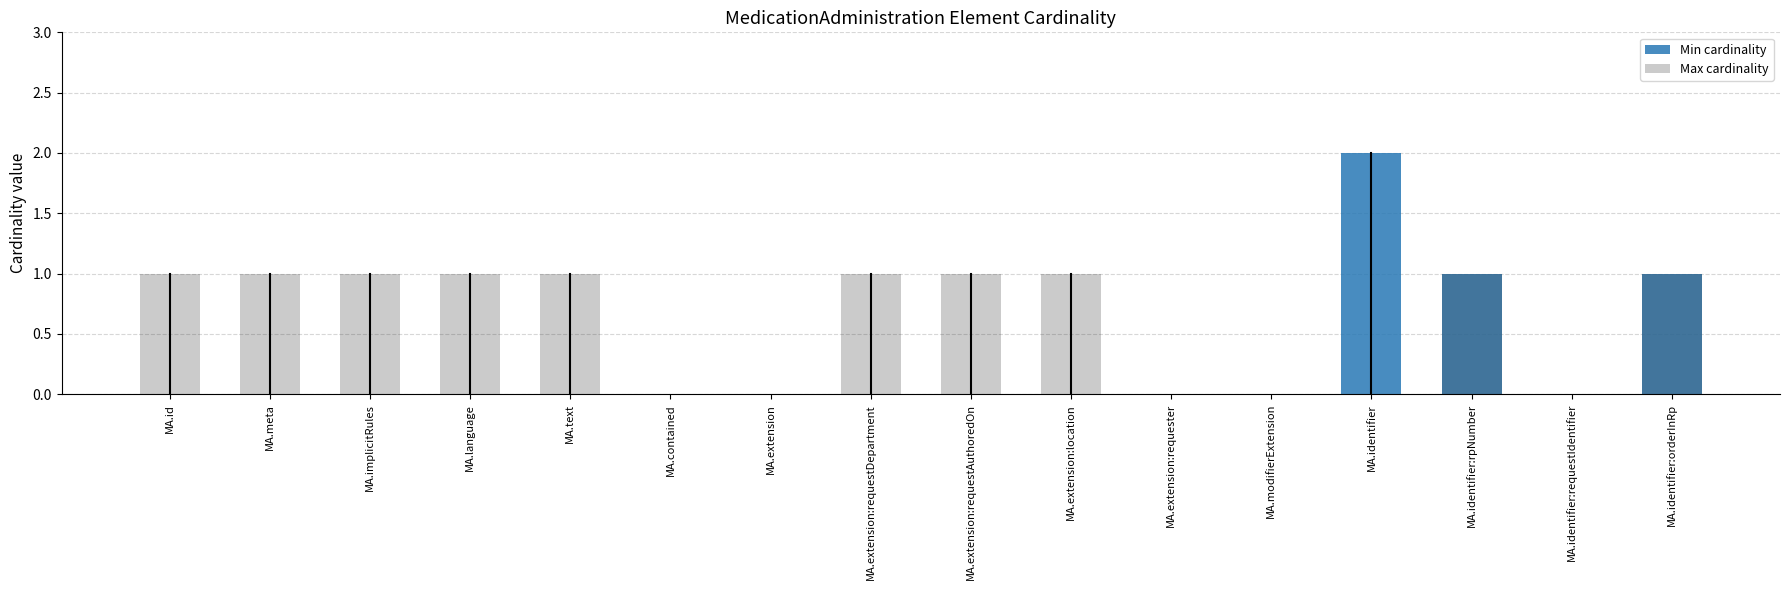

Reading left to right, transcribe all the data shown in this chart.

Min cardinality: 0	0	0	0	0	0	0	0	0	0	0	0	2	1	0	1
Max cardinality: 1	1	1	1	1	0	0	1	1	1	0	0	0	1	0	1